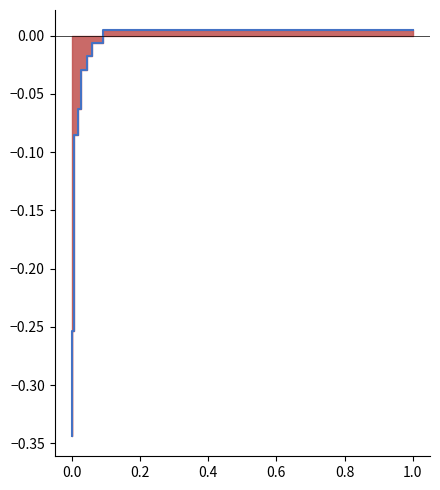

How many values are below 0?

16